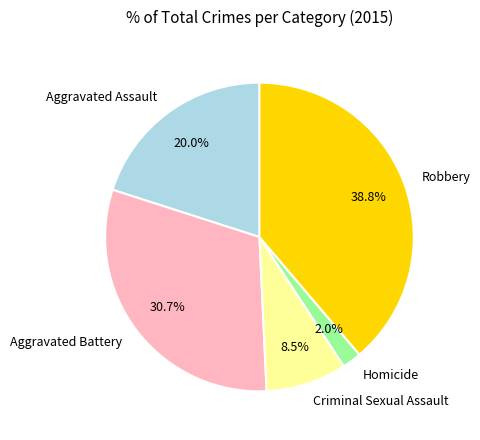

To the nearest percent, what percentage of the pie is Aggravated Battery?

31%